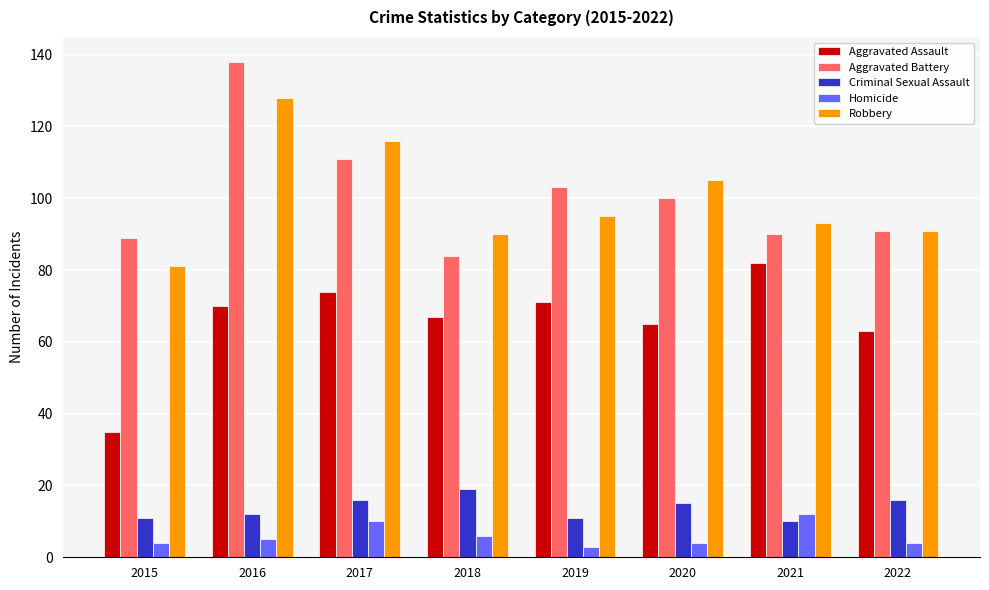

Are the bars grouped side by side (vs. stacked)?

Yes